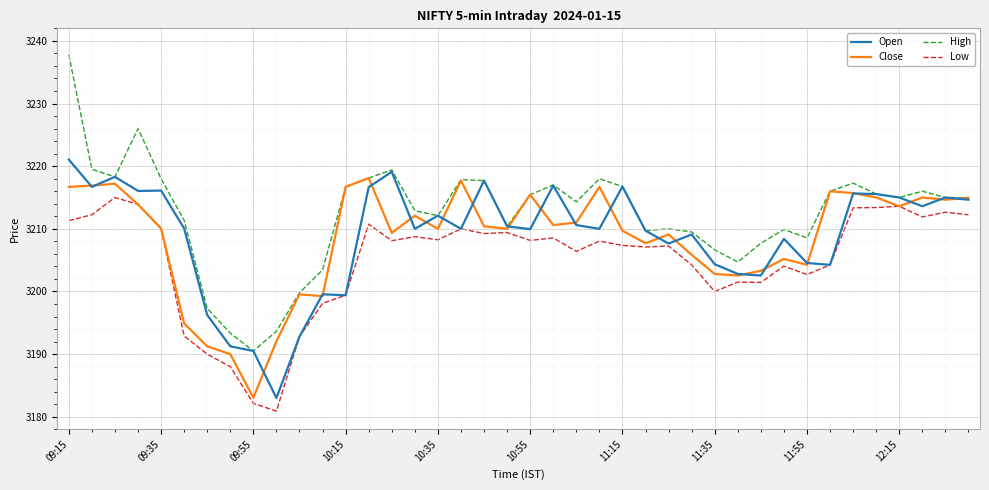

Which series has the largest range (max minus min)?

High